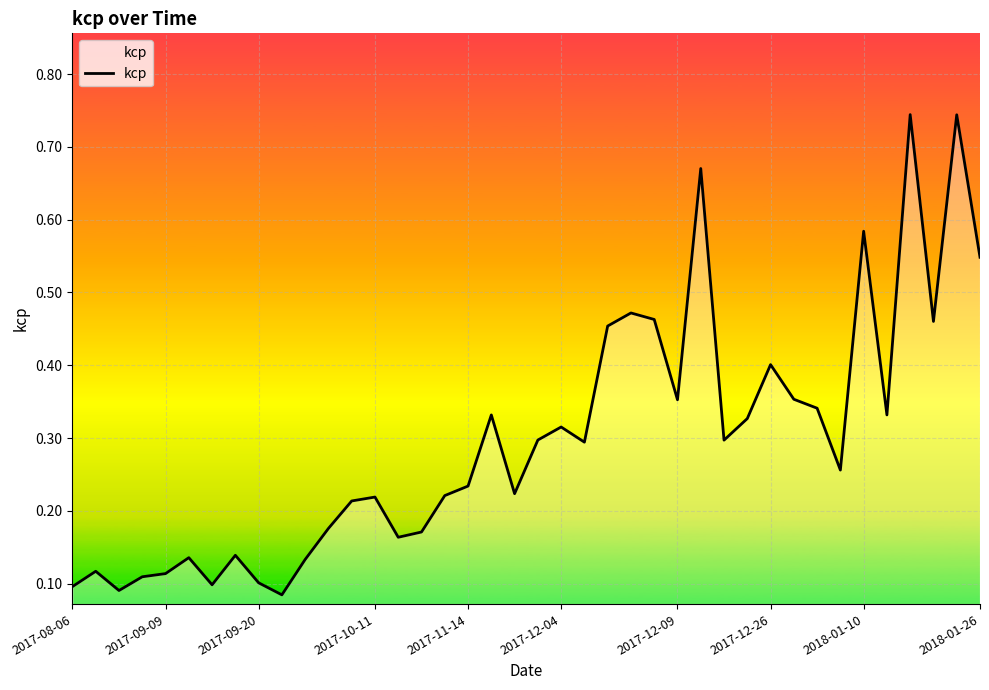

How many lines are shown in the chart?

1